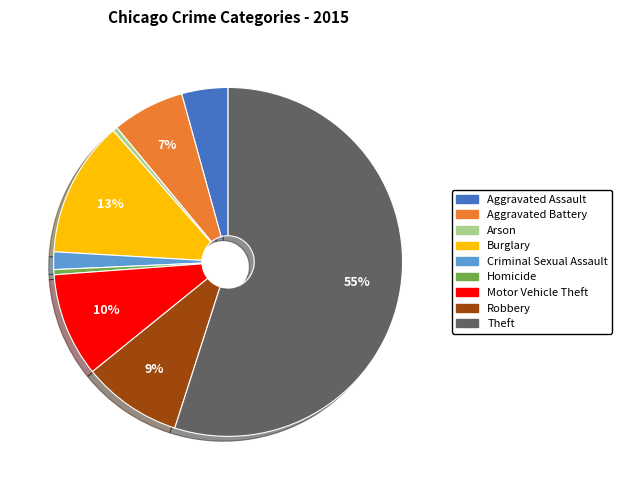

To the nearest percent, what is the difference between the largest and smallest slice percentages?

55%